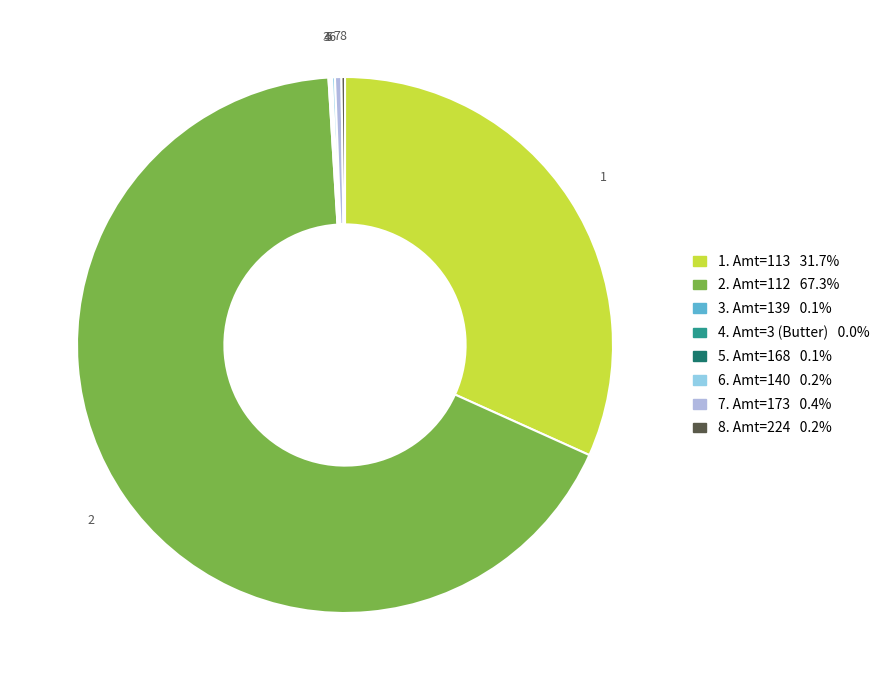

Is 2. Amt=112 67.3% the majority of the pie?

Yes